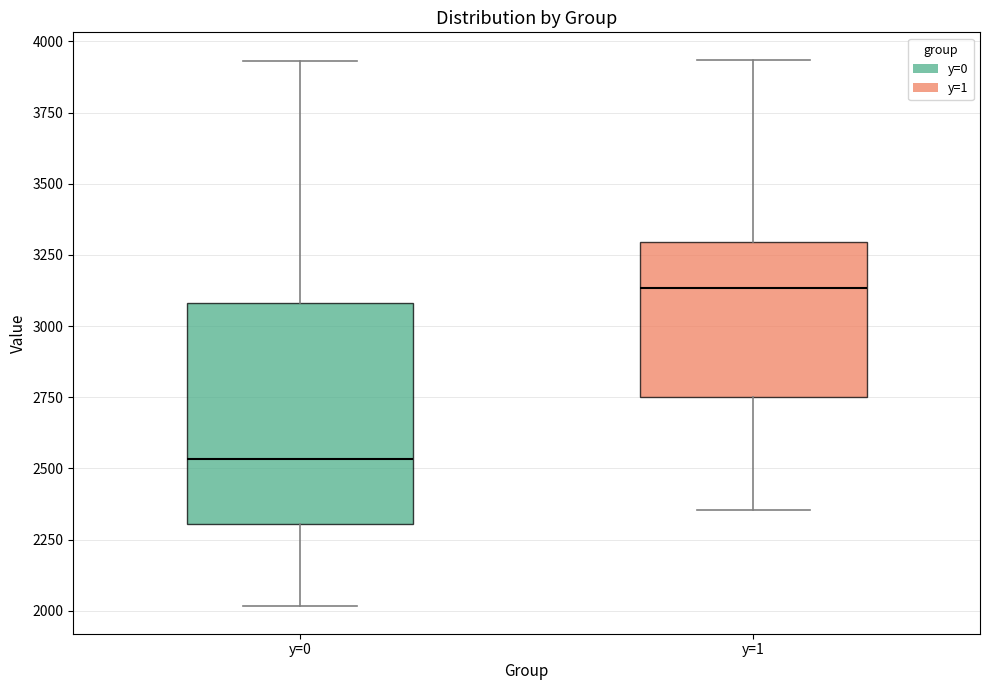

Reading left to right, read every box against the y-axis: the position of its median line, the range the box covers, and the ends of its whiskers. The values are not printed on the chart, so give them approximately, as read against the axis.

y=0: median 2550, box 2300 to 3100, whiskers 2000 to 3950
y=1: median 3150, box 2750 to 3300, whiskers 2350 to 3950